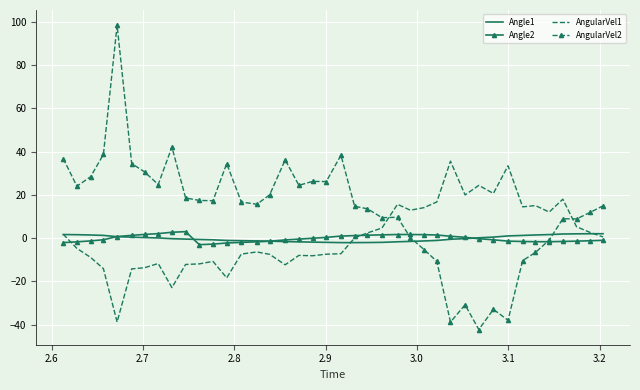

Which series has the widest spread of values?

AngularVel2